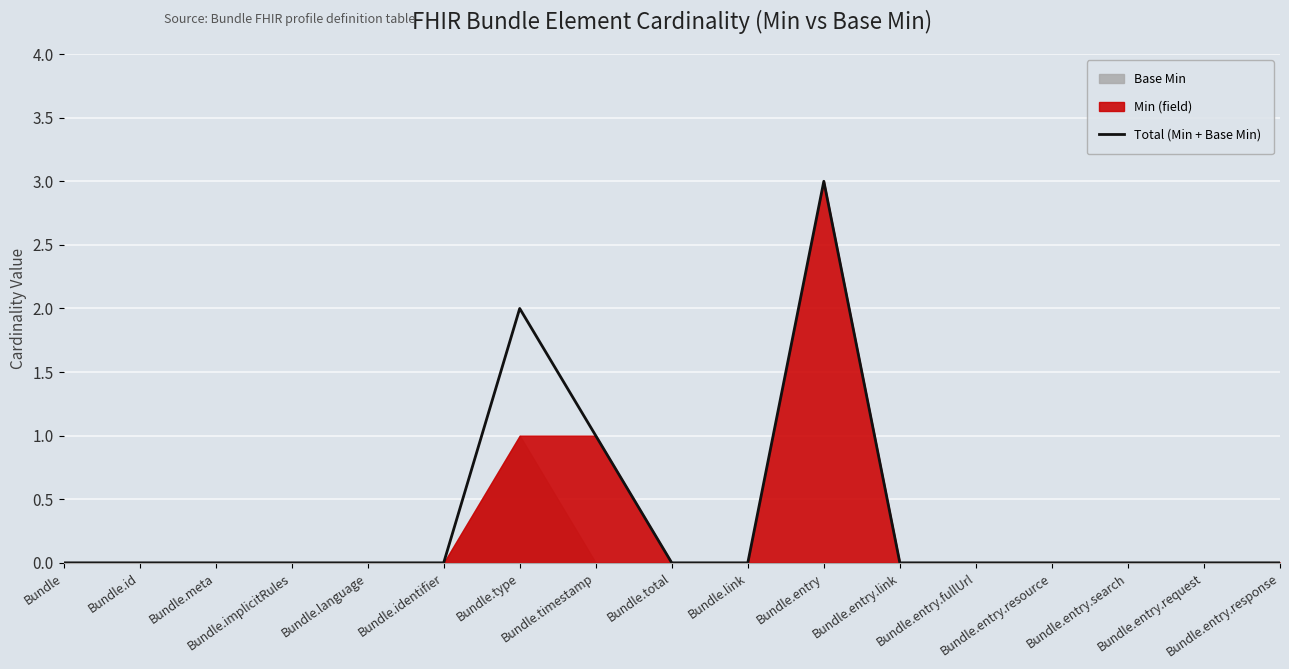

At which category does the data reach its first local peak?

Bundle.type